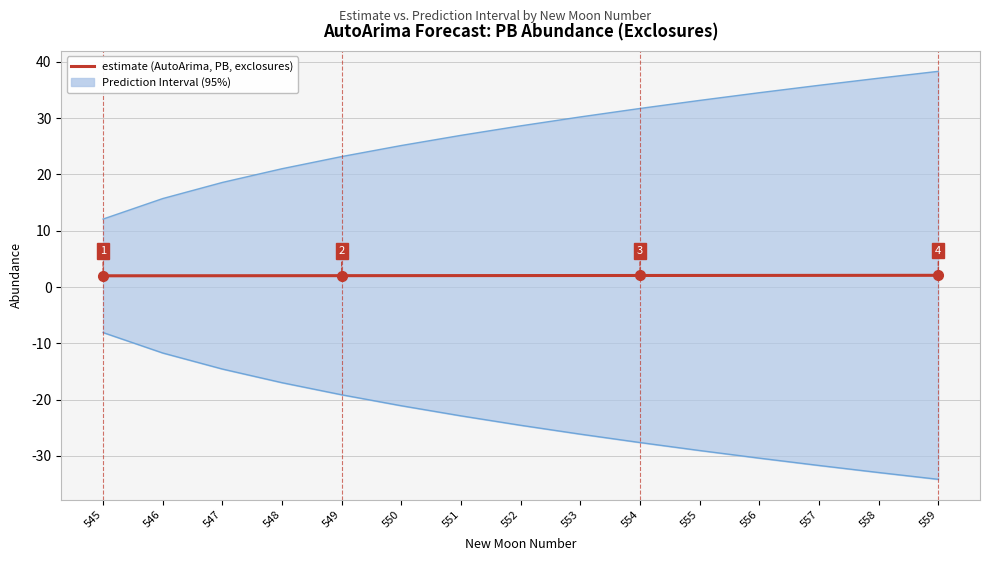

At which category is the sum across all series the highest?

559